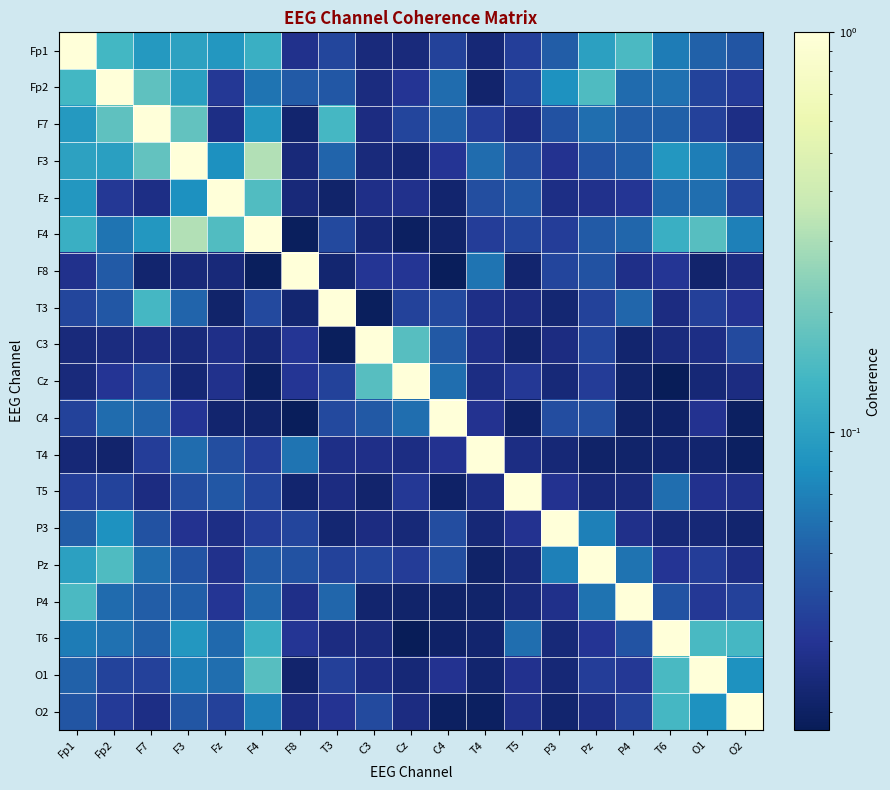

List the series in order of their peak value, highest first.

Fp1, Fp2, F7, F3, Fz, F4, F8, T3, C3, Cz, C4, T4, T5, P3, Pz, P4, T6, O1, O2